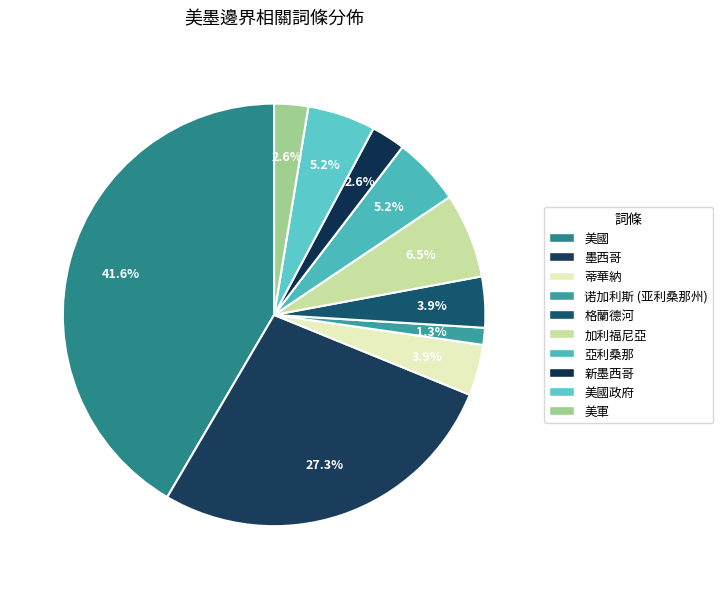

How many slices are in this pie chart?

10